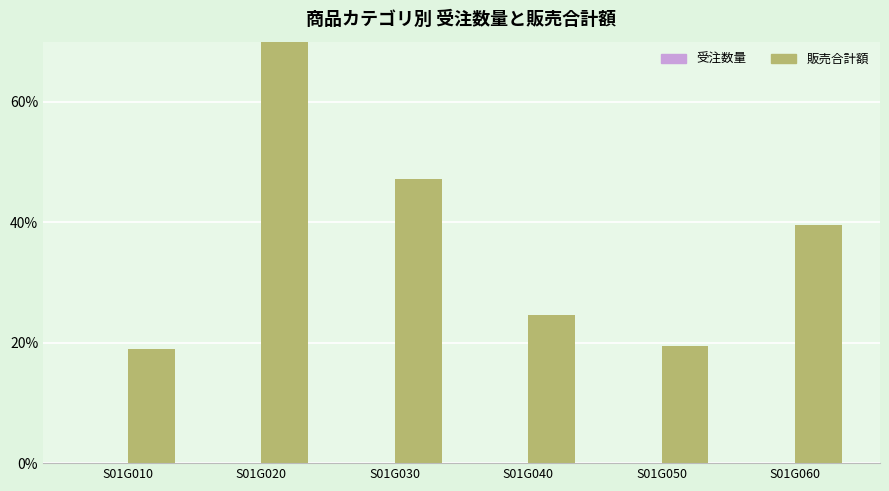

What is the value of the 販売合計額 bar at the 4th from the left?

24.6